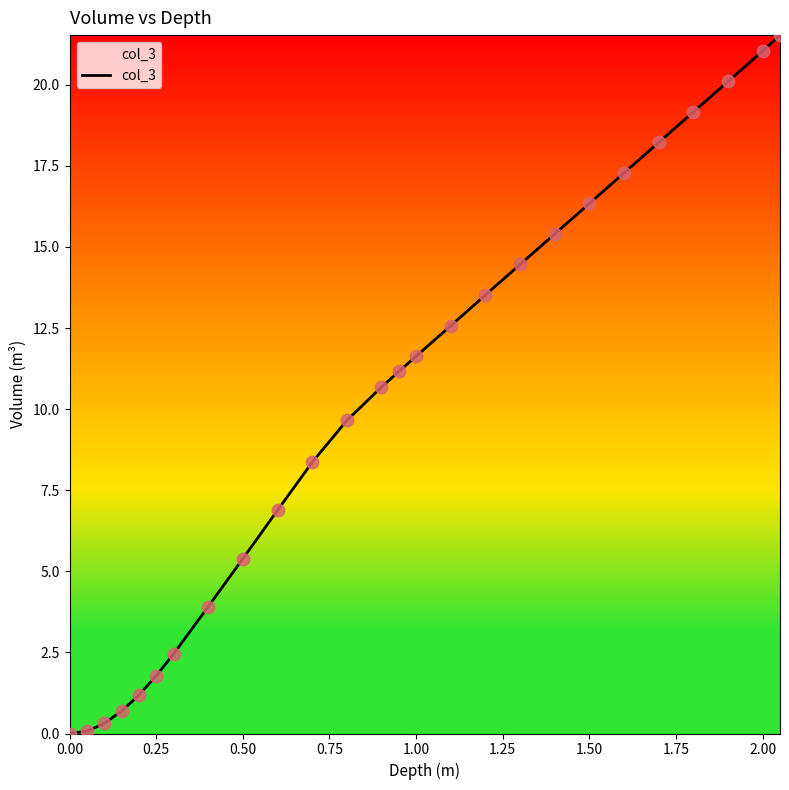

What is the difference between the maximum and minimum values?

21.5